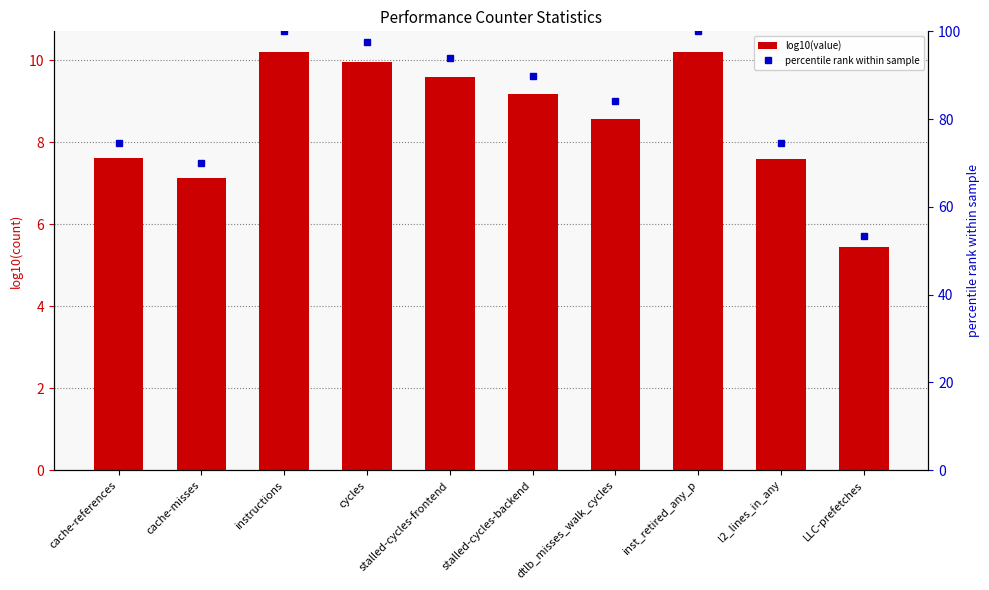

What is the sum of all percentile rank within sample values?

837.9